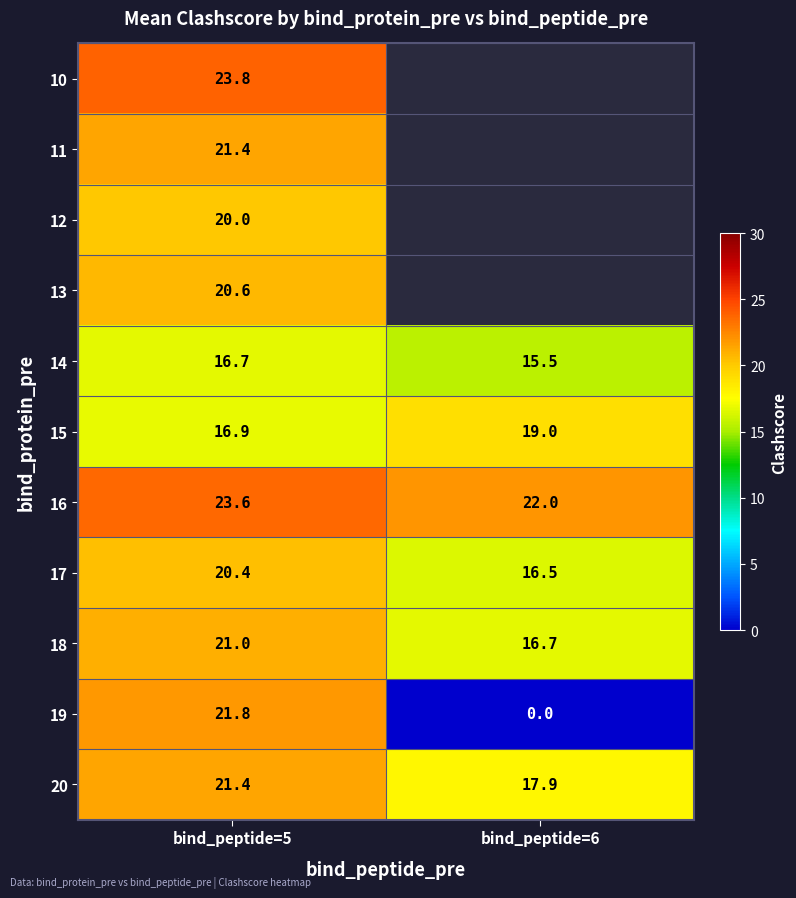

At which label is 20 closest to 19?

bind_peptide=6